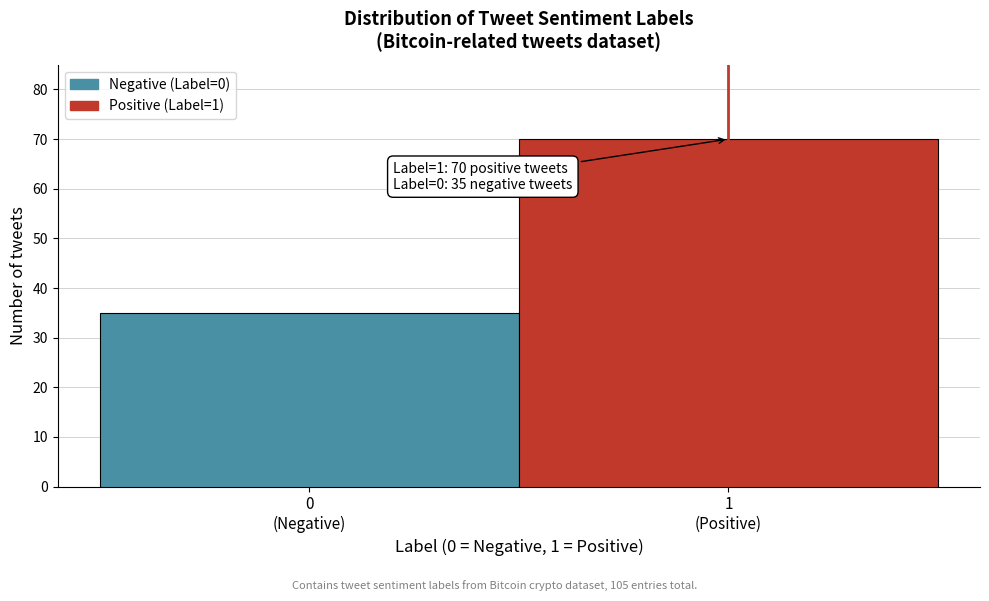

Reading left to right, list all the values displayed in this chart.

35	70